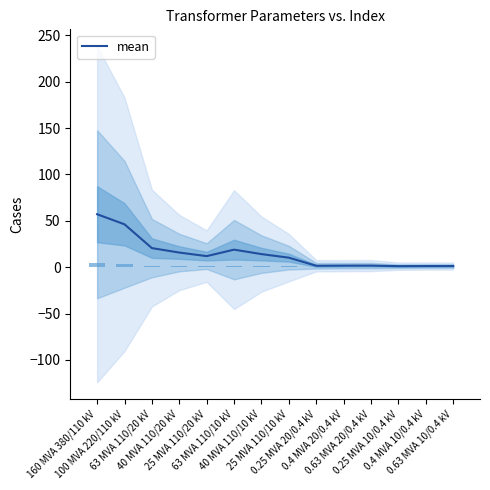

Reading right to left, list all the values displayed in this chart.

0.63 MVA 10/0.4 kV=1.2	0.4 MVA 10/0.4 kV=1.2	0.25 MVA 10/0.4 kV=1.1	0.63 MVA 20/0.4 kV=1.7	0.4 MVA 20/0.4 kV=1.7	0.25 MVA 20/0.4 kV=1.5	25 MVA 110/10 kV=10.2	40 MVA 110/10 kV=14.1	63 MVA 110/10 kV=18.9	25 MVA 110/20 kV=11.9	40 MVA 110/20 kV=15.8	63 MVA 110/20 kV=20.6	100 MVA 220/110 kV=46.2	160 MVA 380/110 kV=57.1